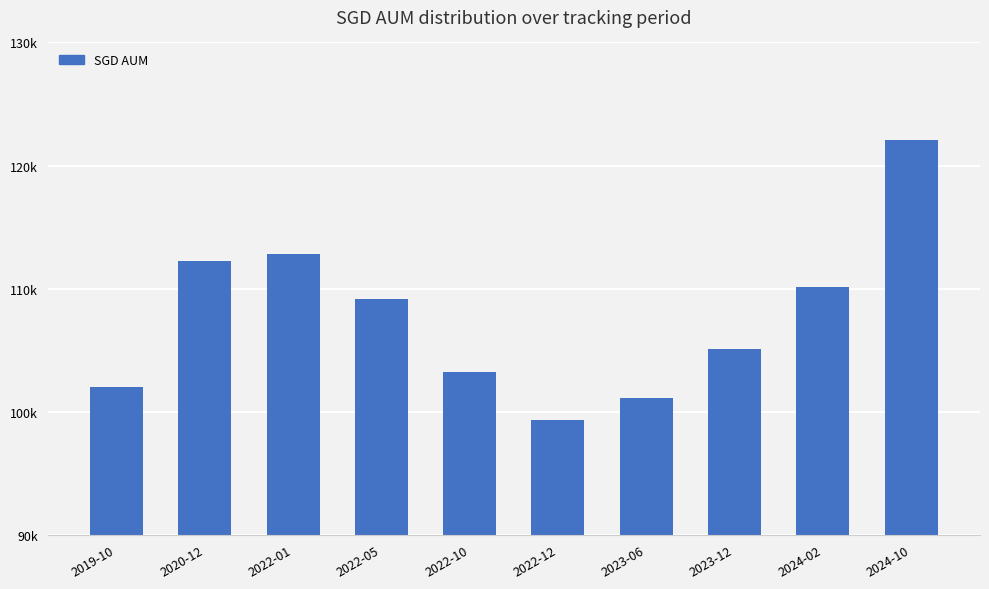

What is the value of the 7th bar from the left?

101108.5